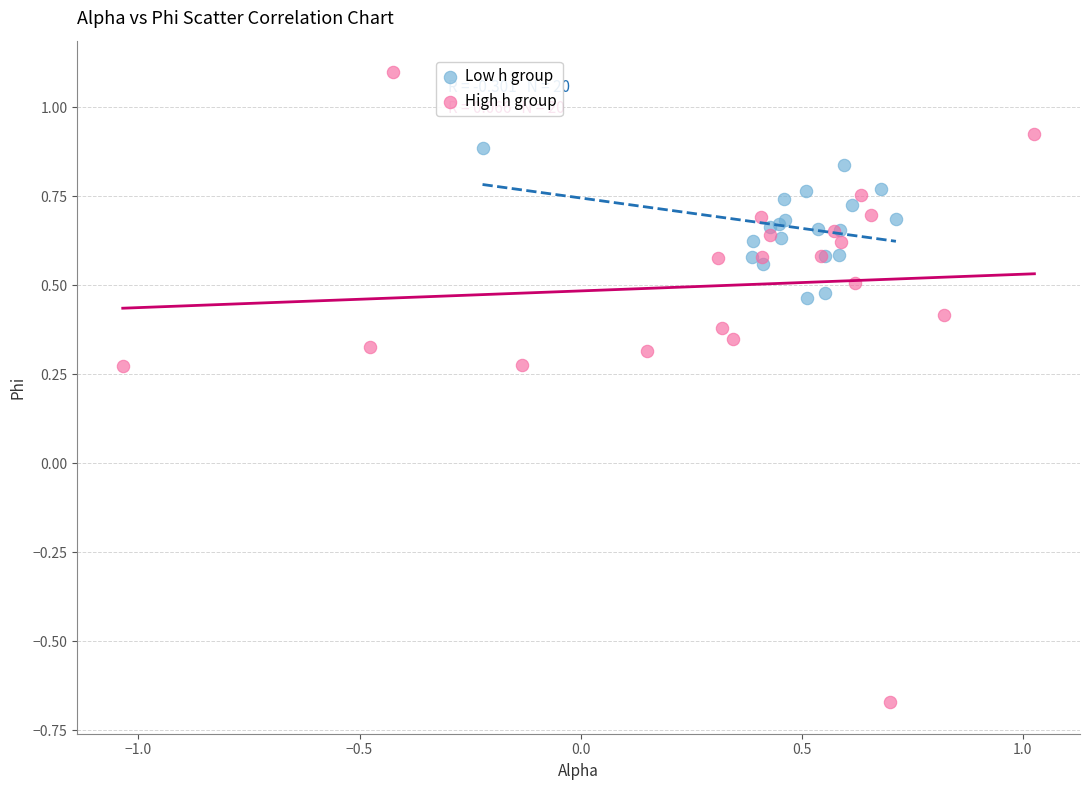

Which series has the widest spread of Y values?

High h group